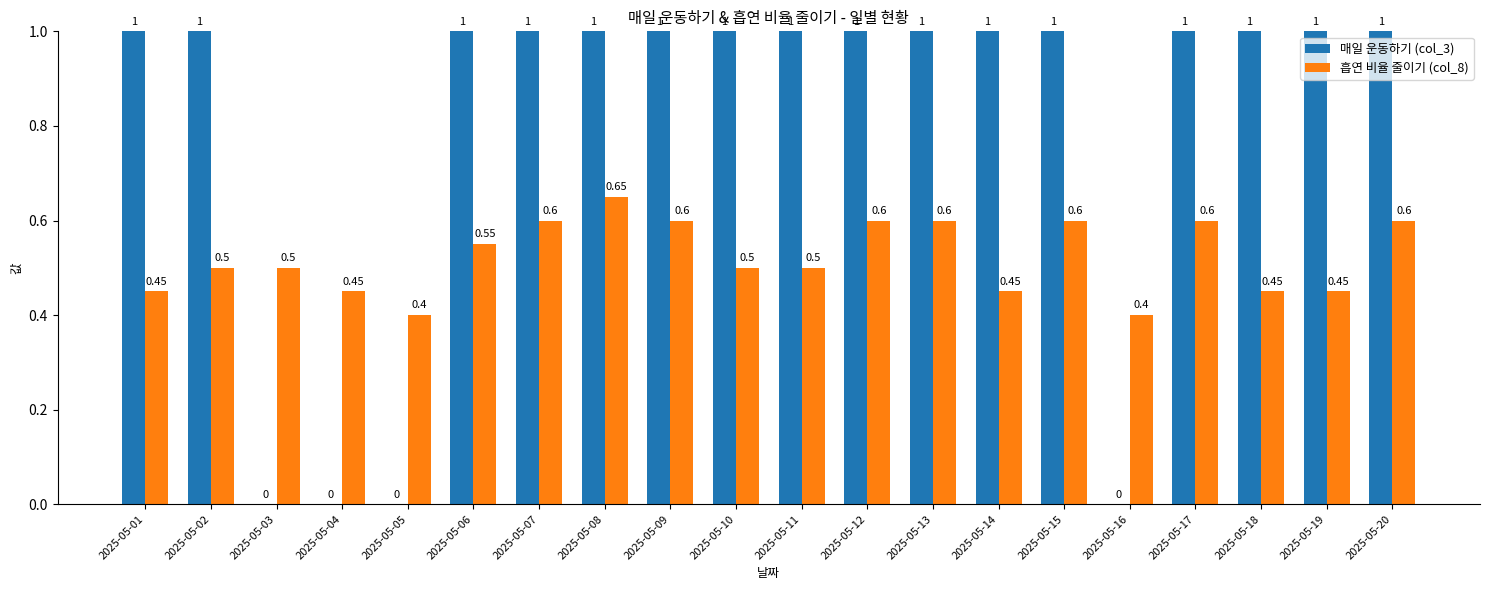

Is the value of 흡연 비율 줄이기 (col_8) at 2025-05-05 greater than the value of 매일 운동하기 (col_3) at 2025-05-08?

No